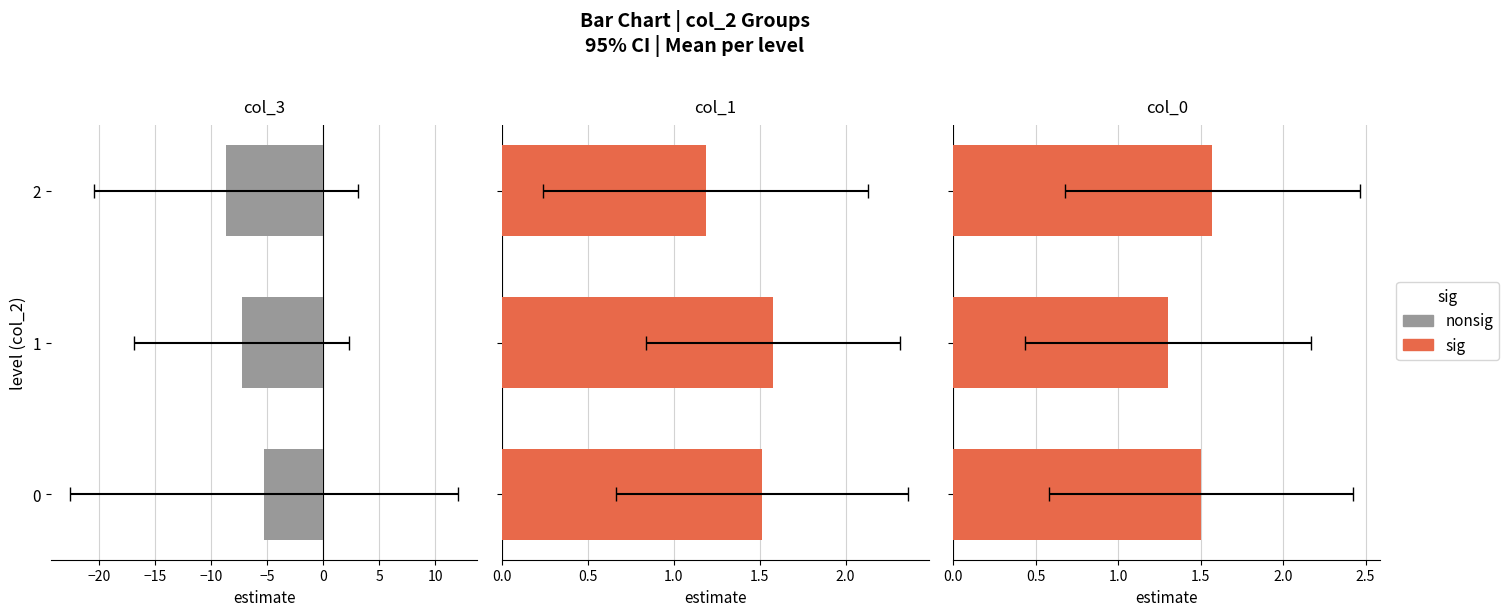

What is the difference between the second highest and minimum values in the col_0 series?

0.2